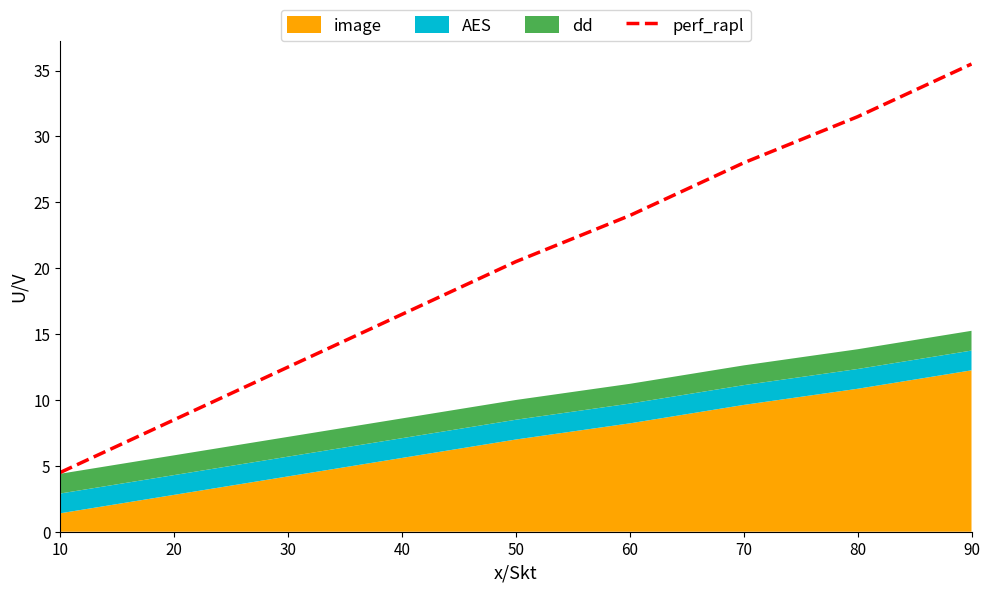

What is the average value?

20.2